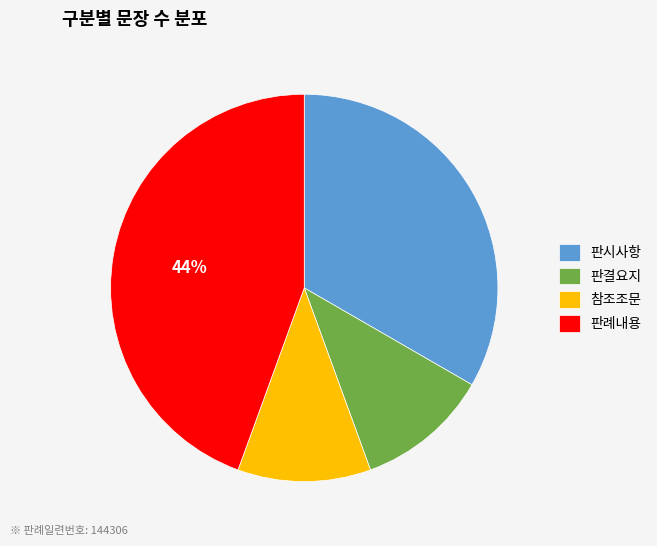

Is it true that 참조조문 is 22% of the pie?

False